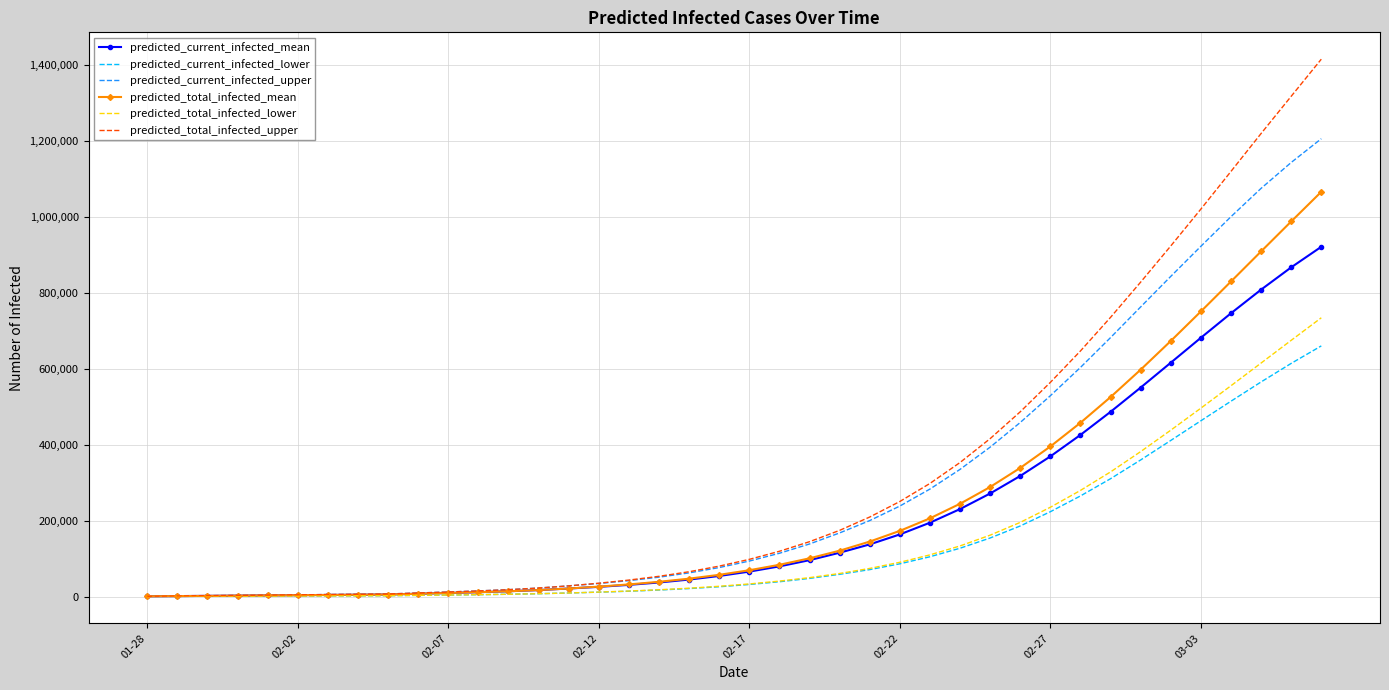

What is the maximum value for predicted_current_infected_upper?

1205343